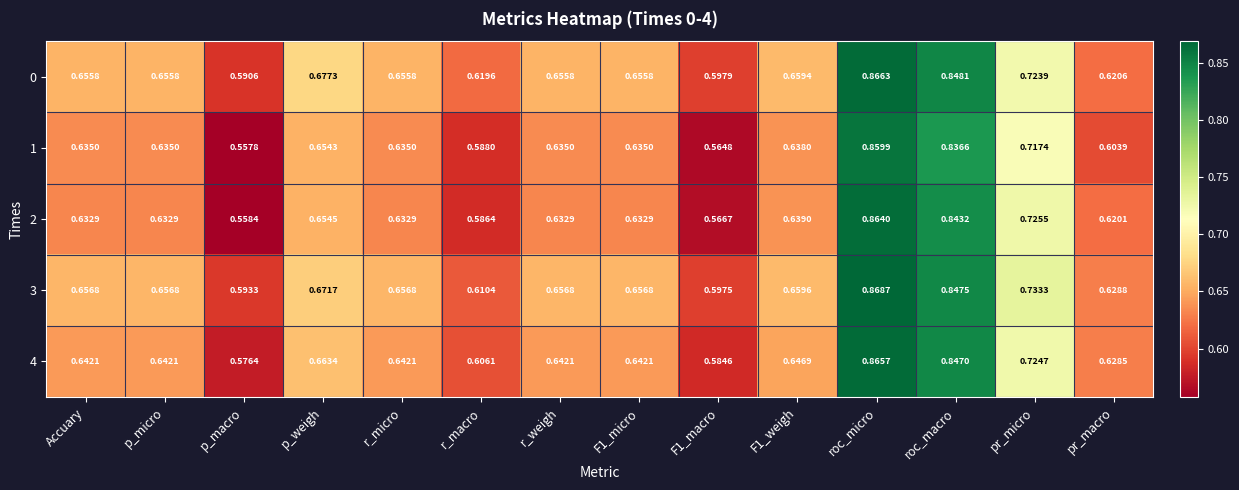

At which label is 3 closest to 0?

p_macro